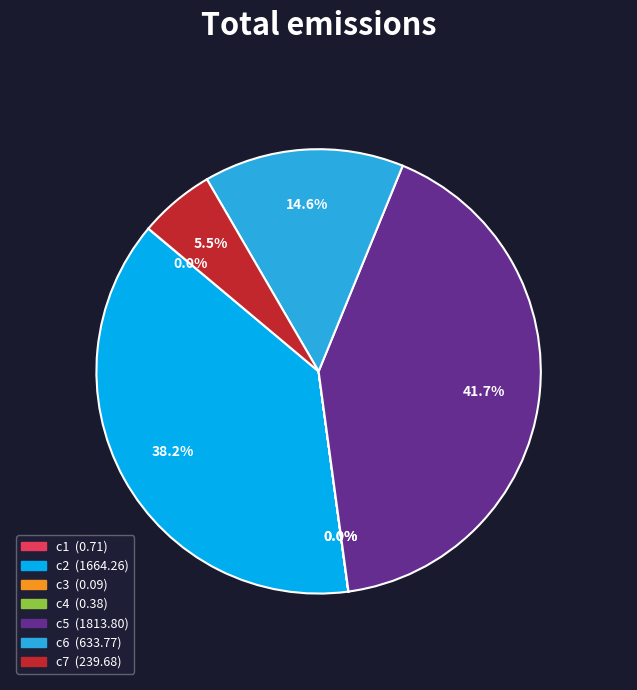

Is c6 the majority of the pie?

No